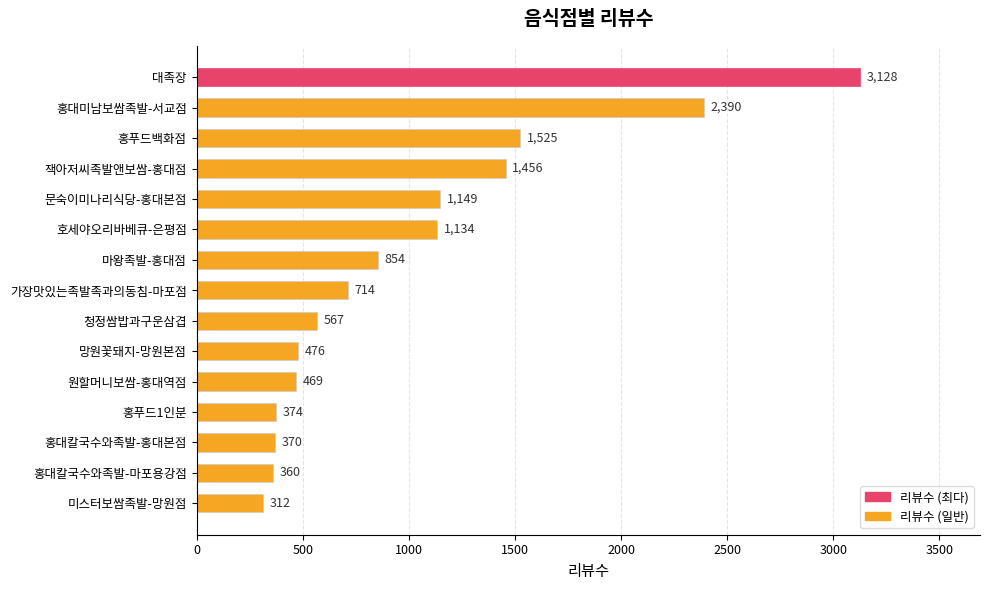

At which label is the value closest to 1720?

홍푸드백화점